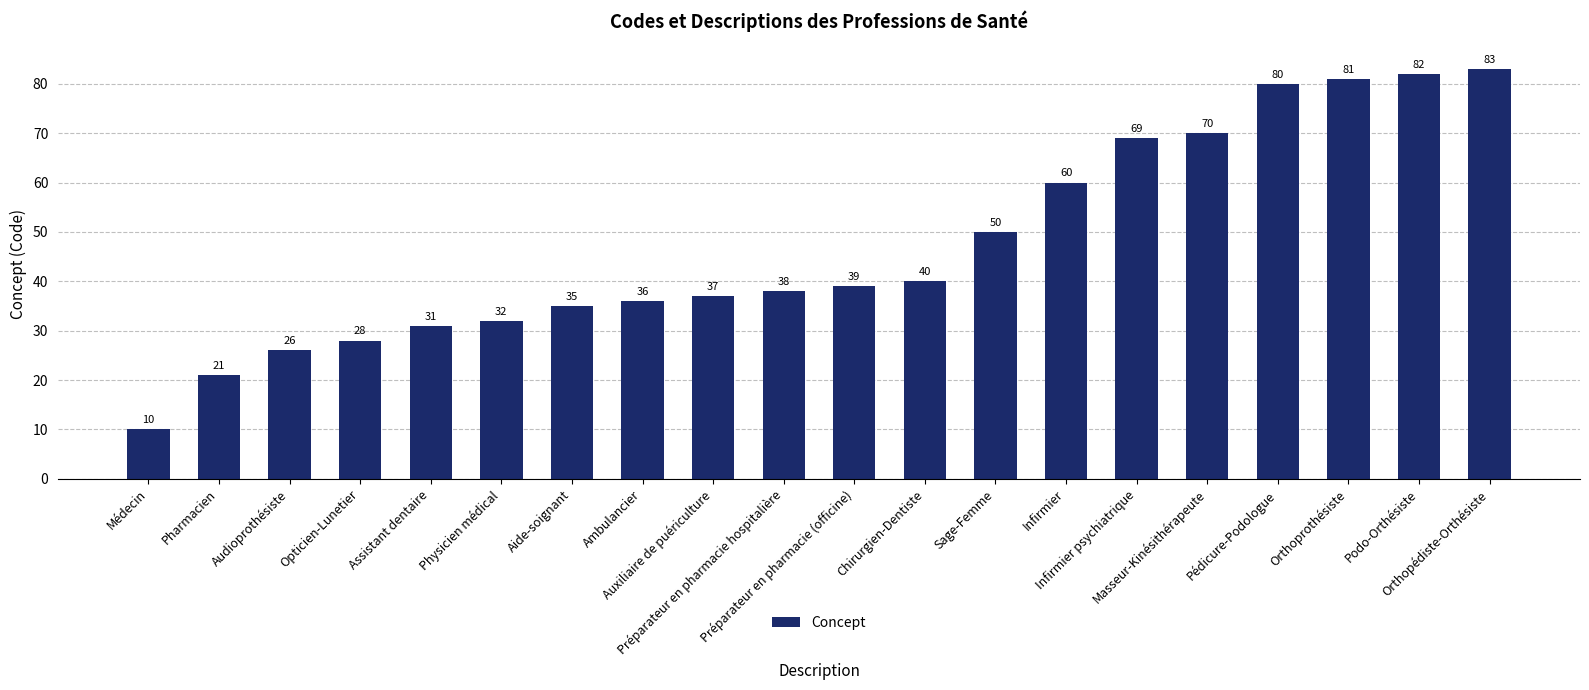

What is the minimum value shown in the chart?

10